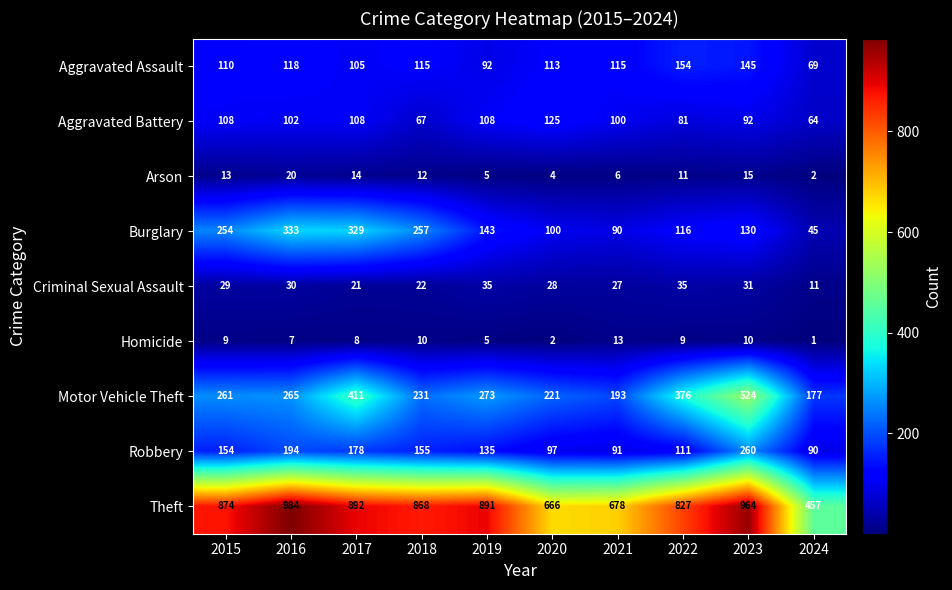

What is the difference between the maximum and minimum values in the Burglary series?

288